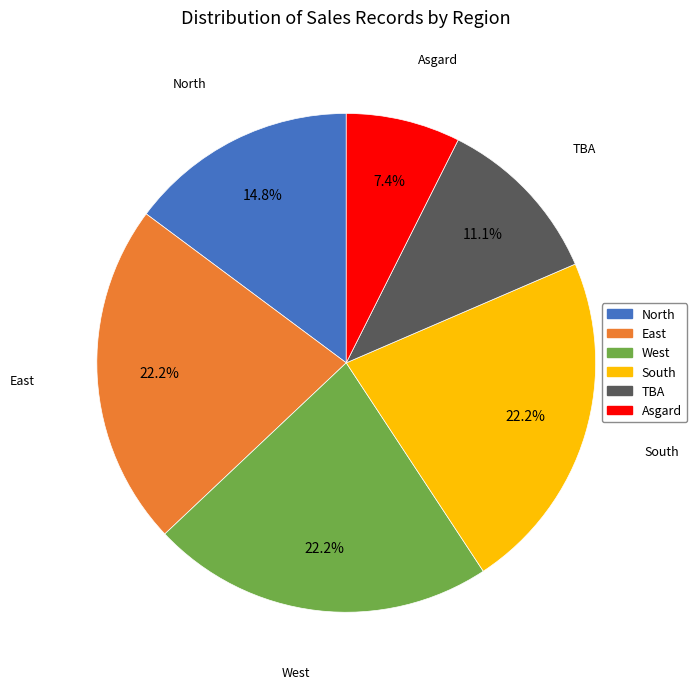

Which slice is the smallest?

Asgard